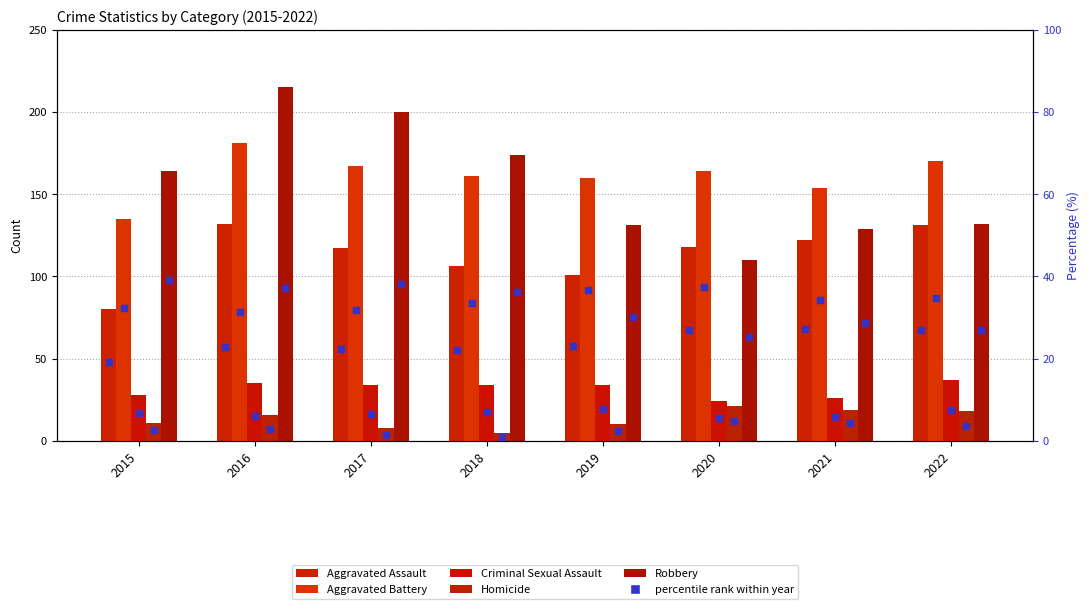

What is the total value across all series at 2020?

437